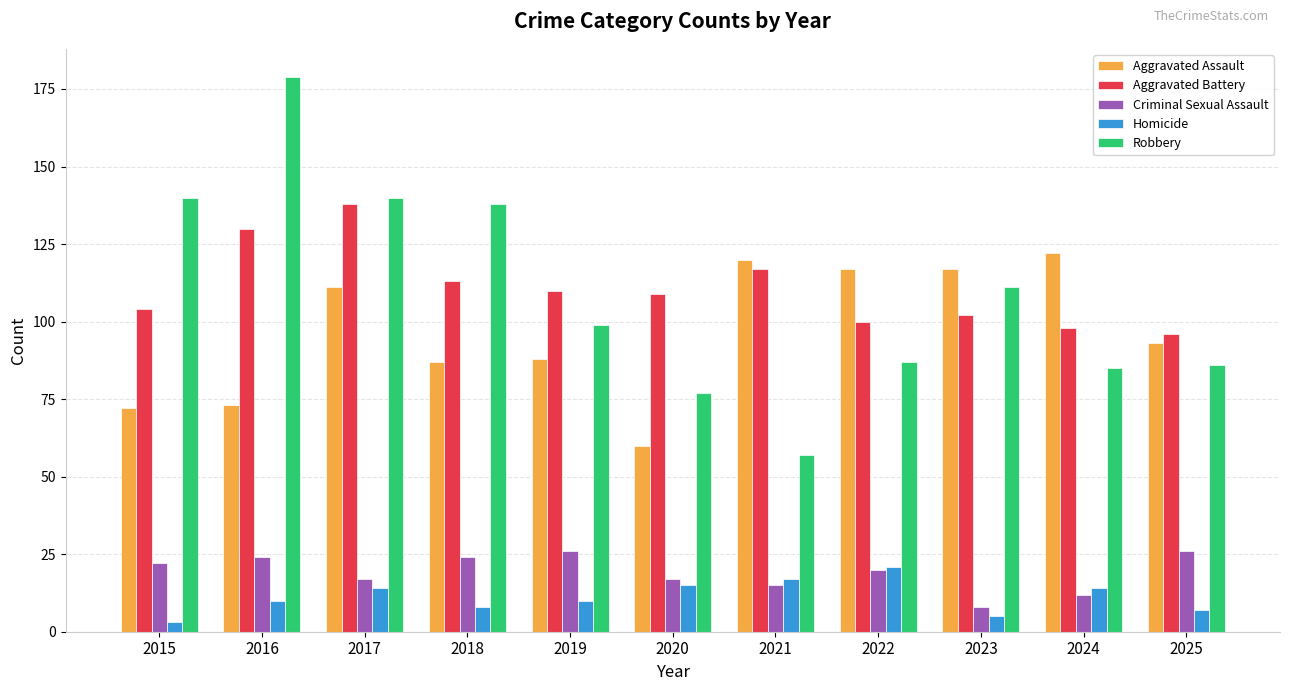

Reading left to right, extract all data points from this chart.

Aggravated Assault: 2015=72	2016=73	2017=111	2018=87	2019=88	2020=60	2021=120	2022=117	2023=117	2024=122	2025=93
Aggravated Battery: 2015=104	2016=130	2017=138	2018=113	2019=110	2020=109	2021=117	2022=100	2023=102	2024=98	2025=96
Criminal Sexual Assault: 2015=22	2016=24	2017=17	2018=24	2019=26	2020=17	2021=15	2022=20	2023=8	2024=12	2025=26
Homicide: 2015=3	2016=10	2017=14	2018=8	2019=10	2020=15	2021=17	2022=21	2023=5	2024=14	2025=7
Robbery: 2015=140	2016=179	2017=140	2018=138	2019=99	2020=77	2021=57	2022=87	2023=111	2024=85	2025=86